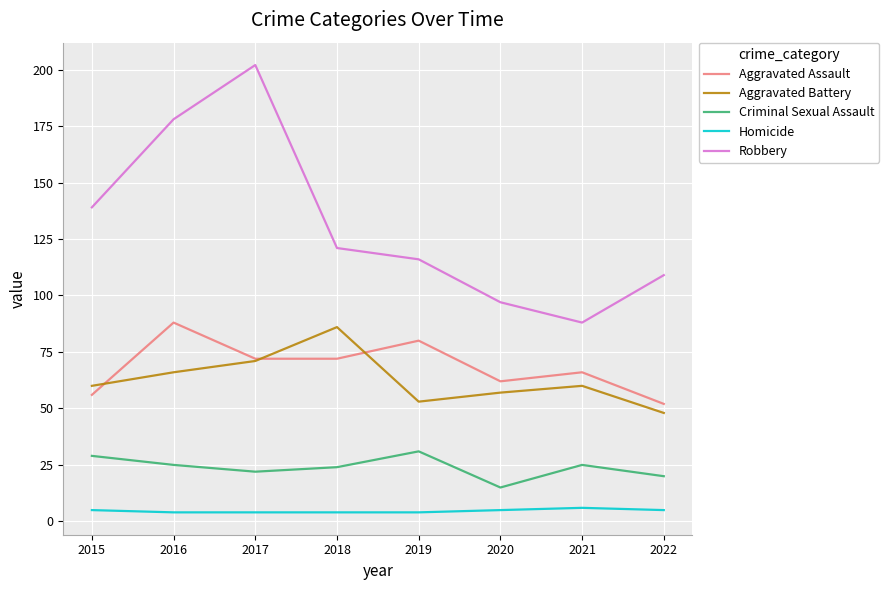

Which series has the widest spread of values?

Robbery